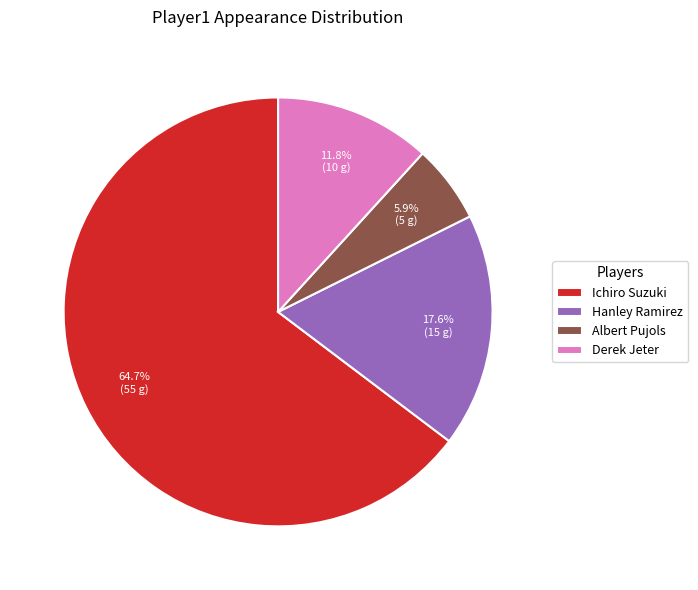

Rank the categories by value from lowest to highest.

Albert Pujols, Derek Jeter, Hanley Ramirez, Ichiro Suzuki